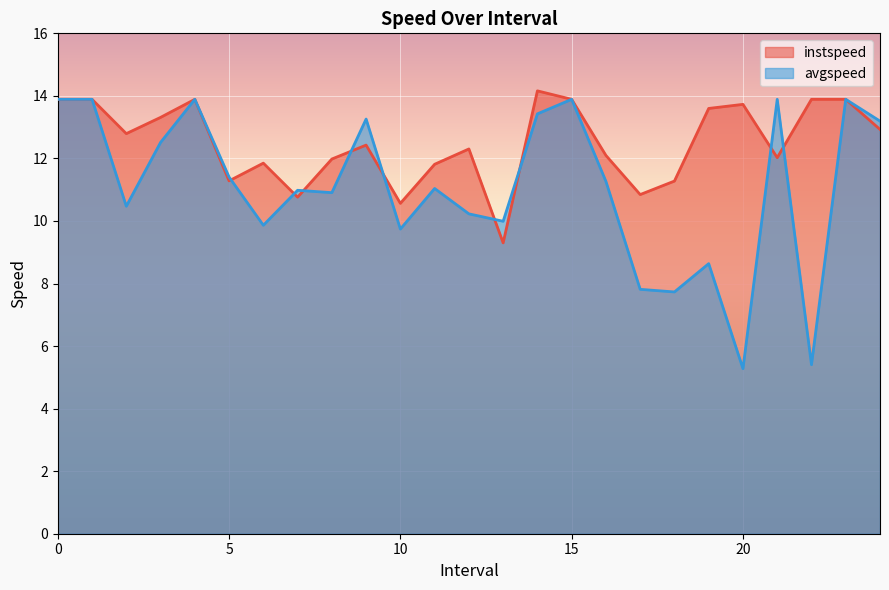

Is the value of instspeed at 0 greater than the value of avgspeed at 7.0?

Yes